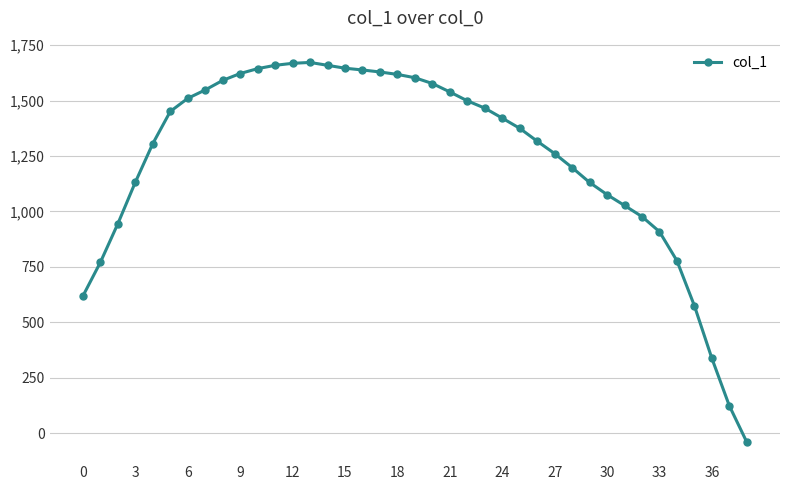

True or false: there are more than 0 points higher than both neighbors.

True